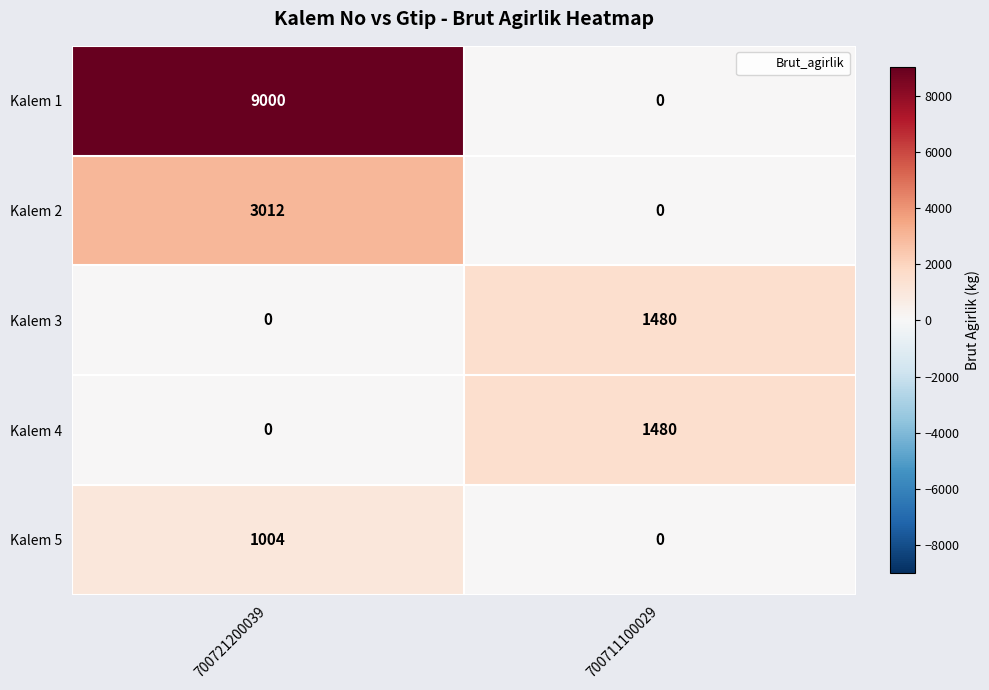

Which series changed the most between 700721200039 and 700711100029?

Kalem 1